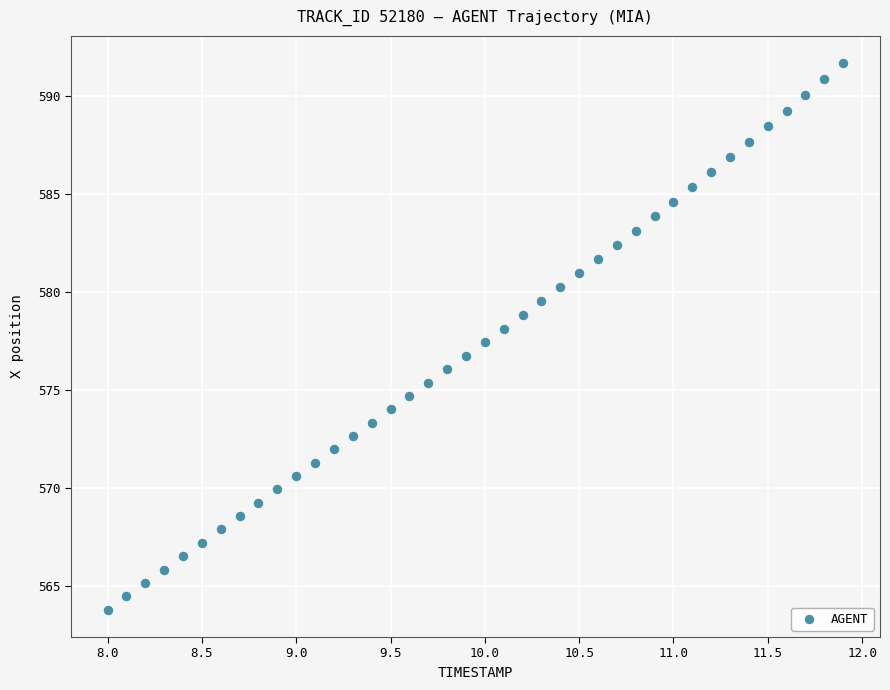

What is the range of X values (max minus min)?

3.9